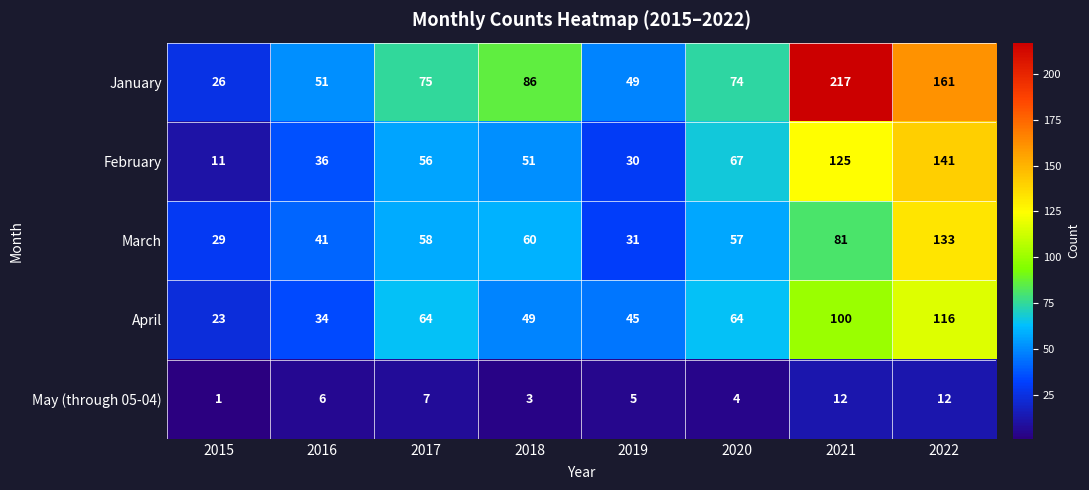

Which category has the lowest value across all series?

2015